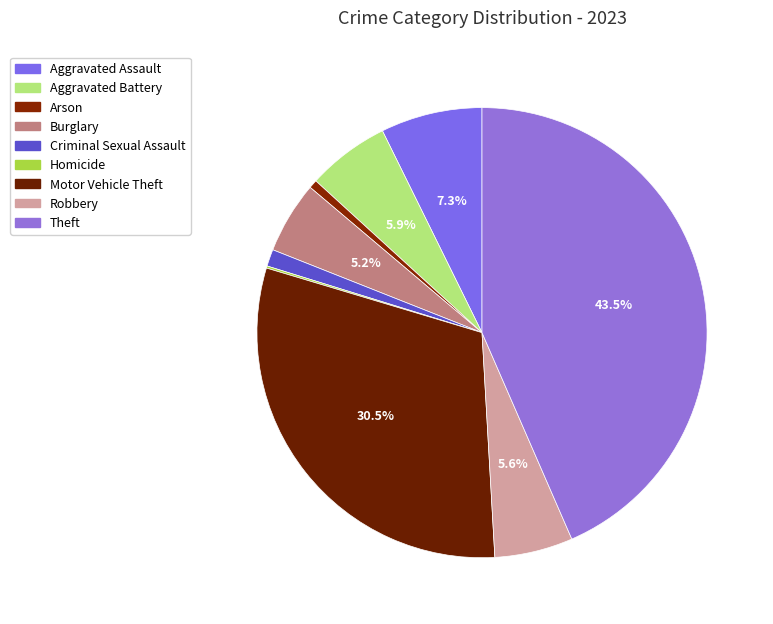

How many slices are in this pie chart?

9